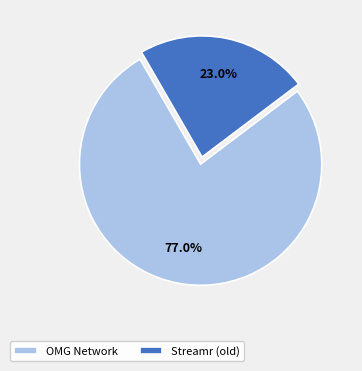

Rank the categories by value from lowest to highest.

Streamr (old), OMG Network